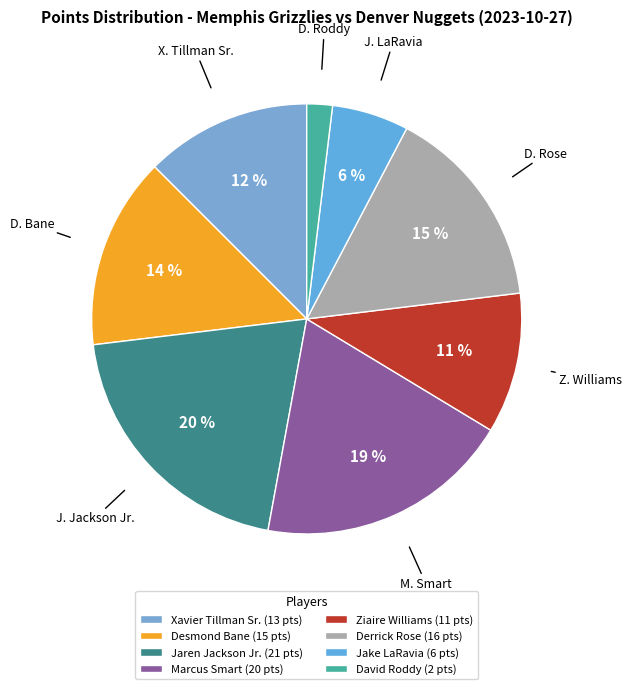

Count the number of slices in the pie.

8